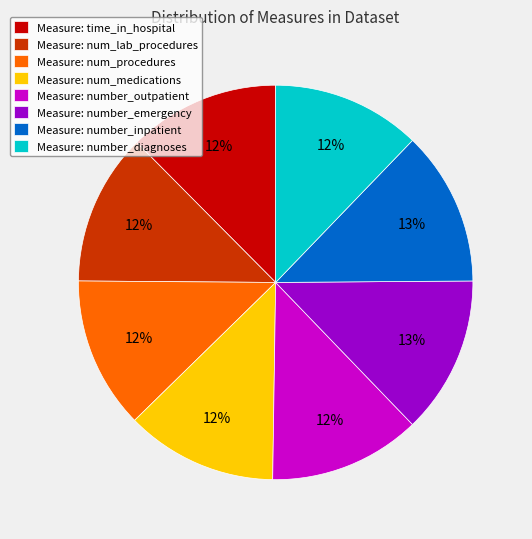

To the nearest percent, what is the difference between the largest and smallest slice percentages?

1%